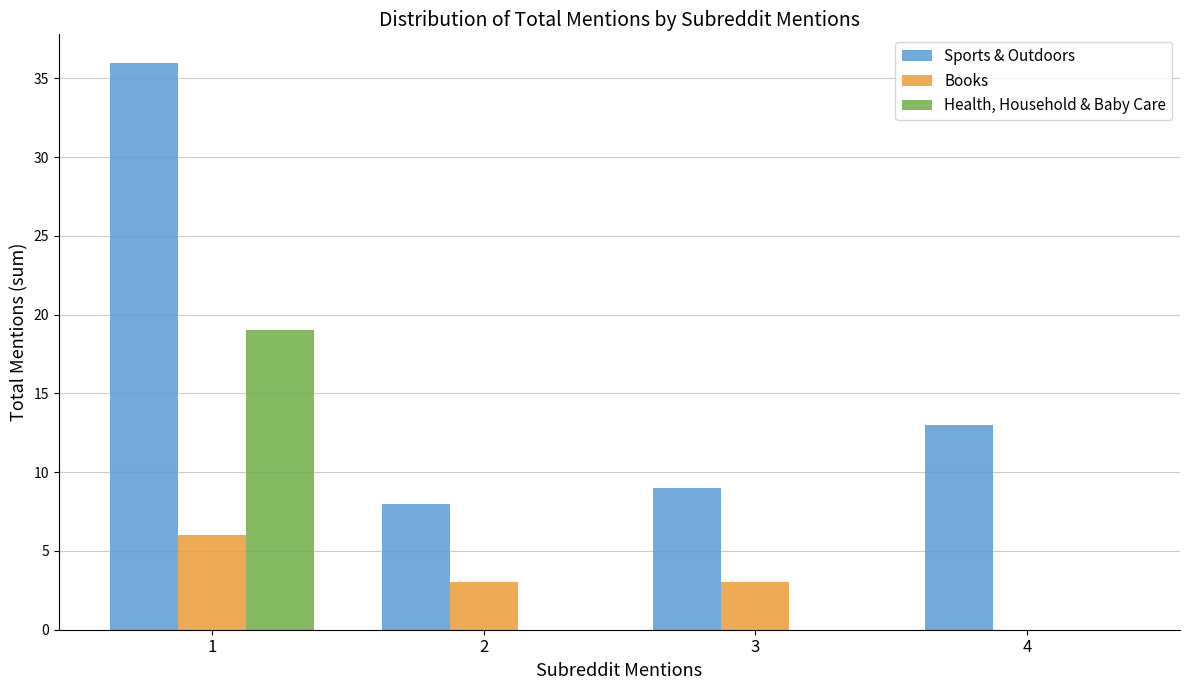

What is the maximum value shown in the chart?

36